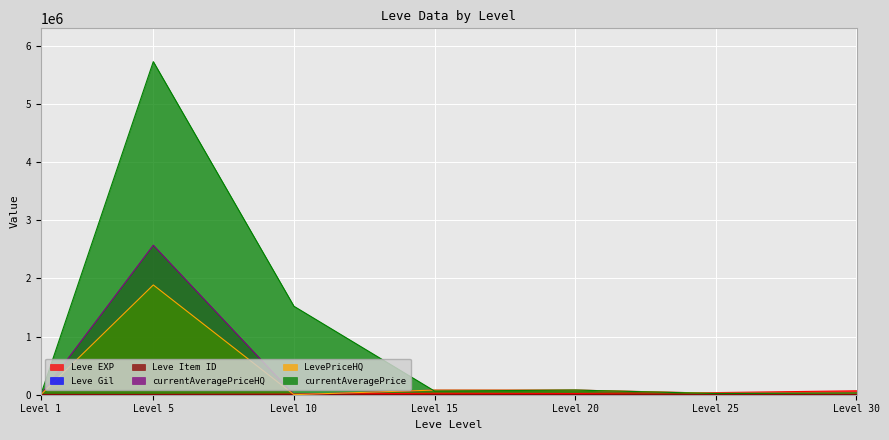

Is it true that LevePriceHQ equals 25308 at Level 25?

True